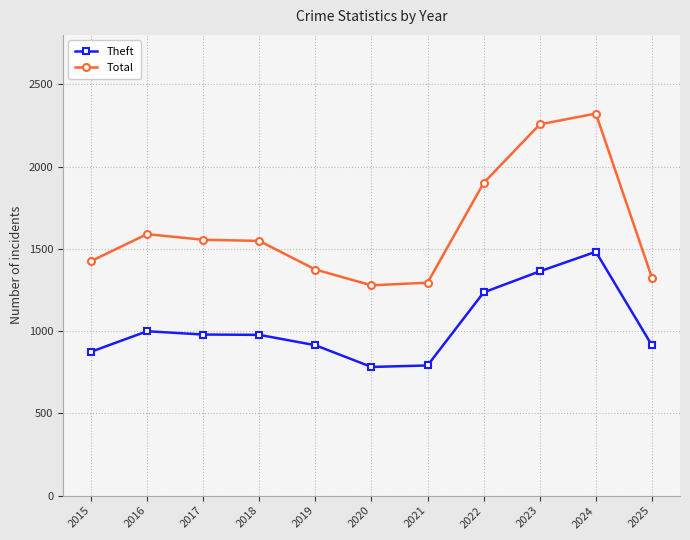

What is the sum of the Theft values at 2018 and 2021?

1768